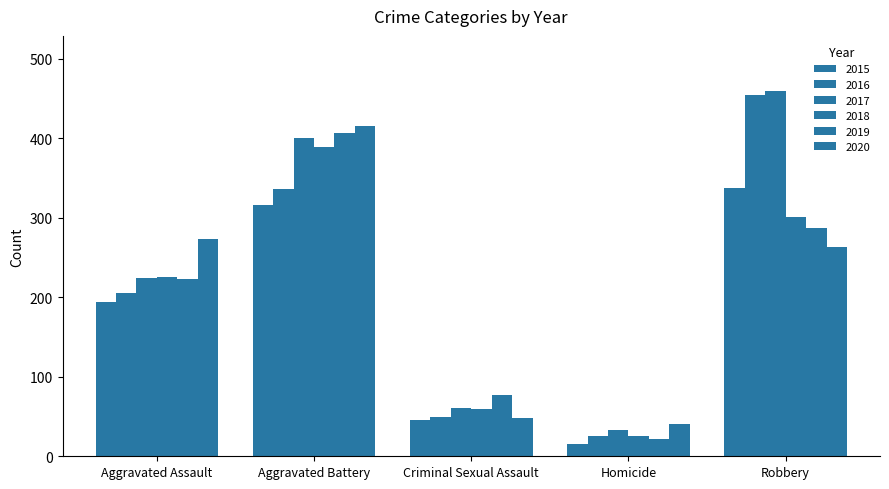

At which label is 2017 closest to 246?

Aggravated Assault